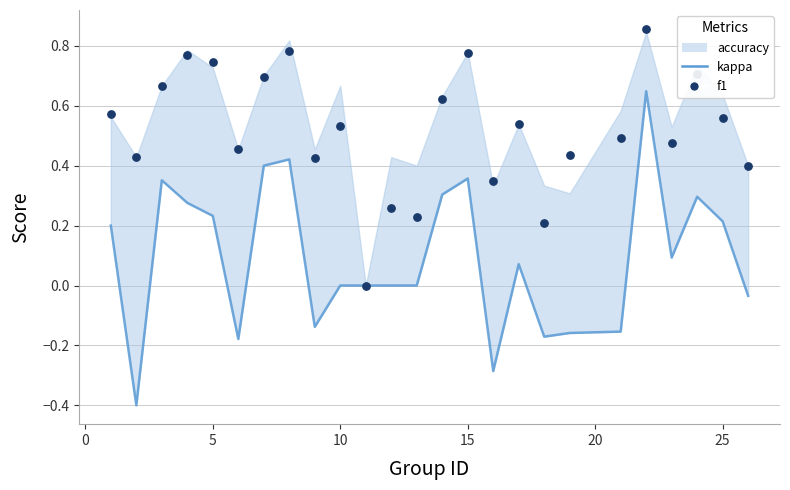

Which series contains the highest Y value?

f1